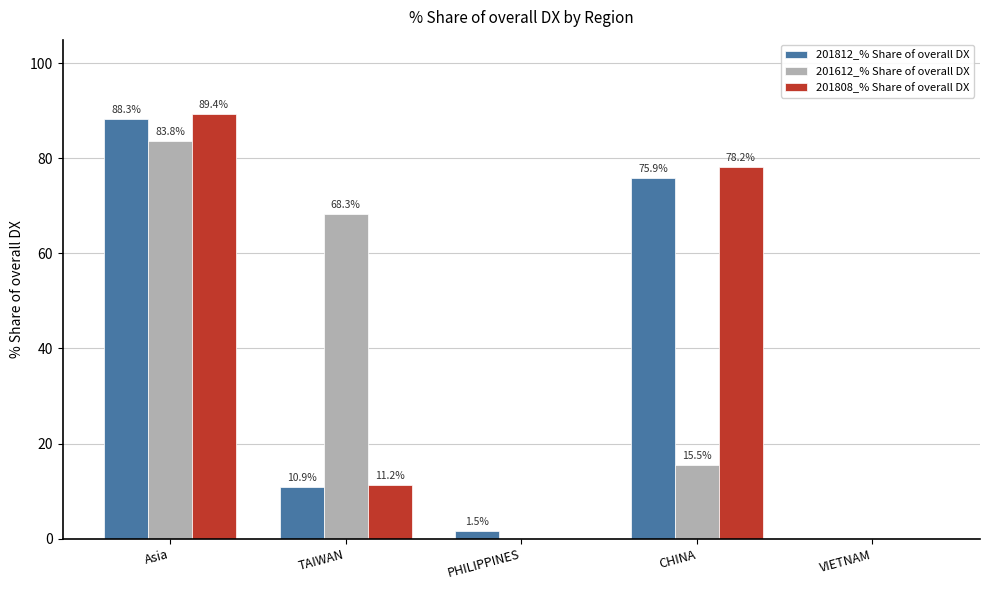

Which category has the highest value across all series?

Asia